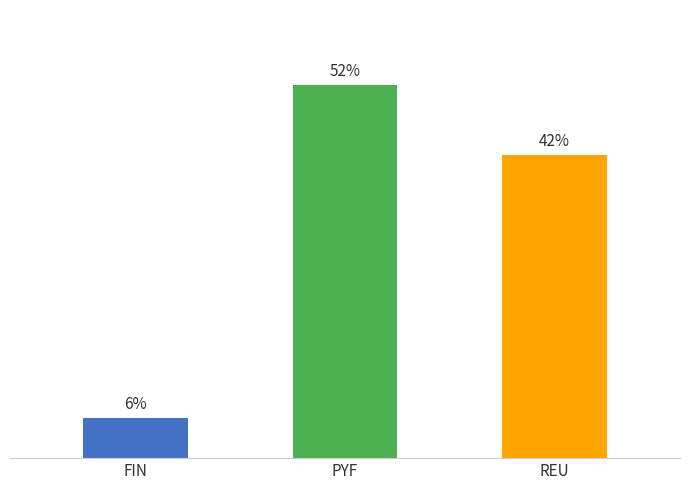

At which category does the chart reach its peak across all series?

PYF